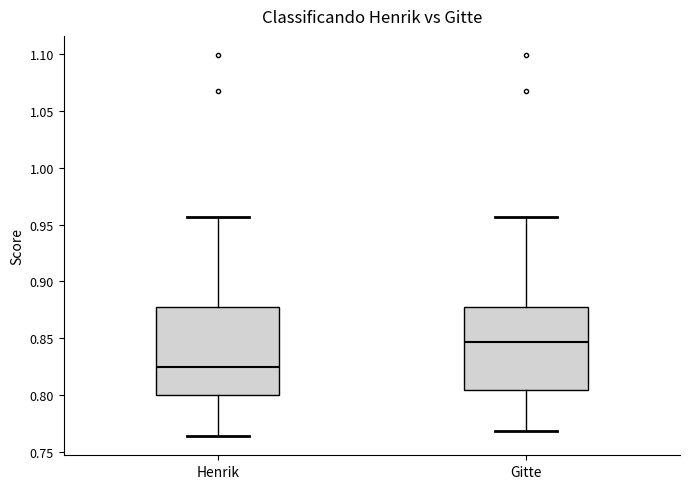

Where does the upper whisker of the box for Henrik end on the y-axis? The values are not printed on the chart, so give them approximately, as read against the axis.

0.955